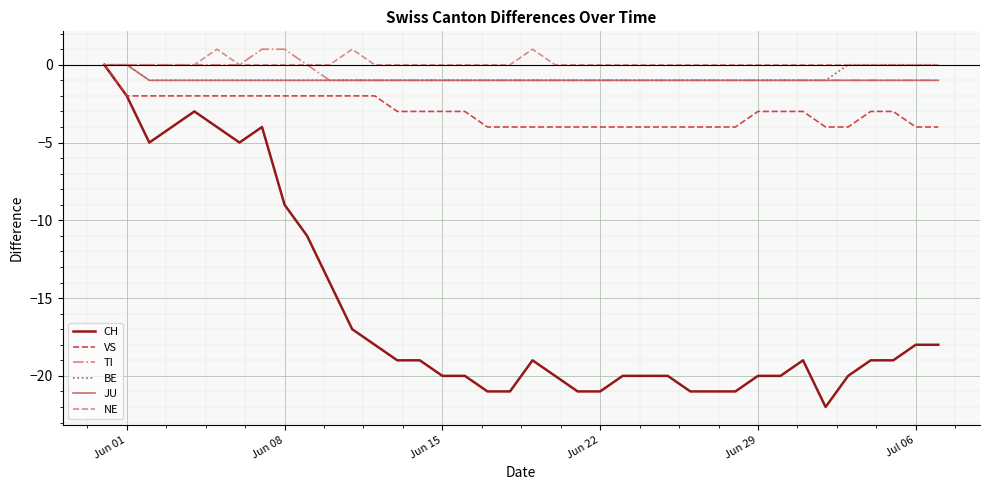

Which series has the widest spread of values?

CH